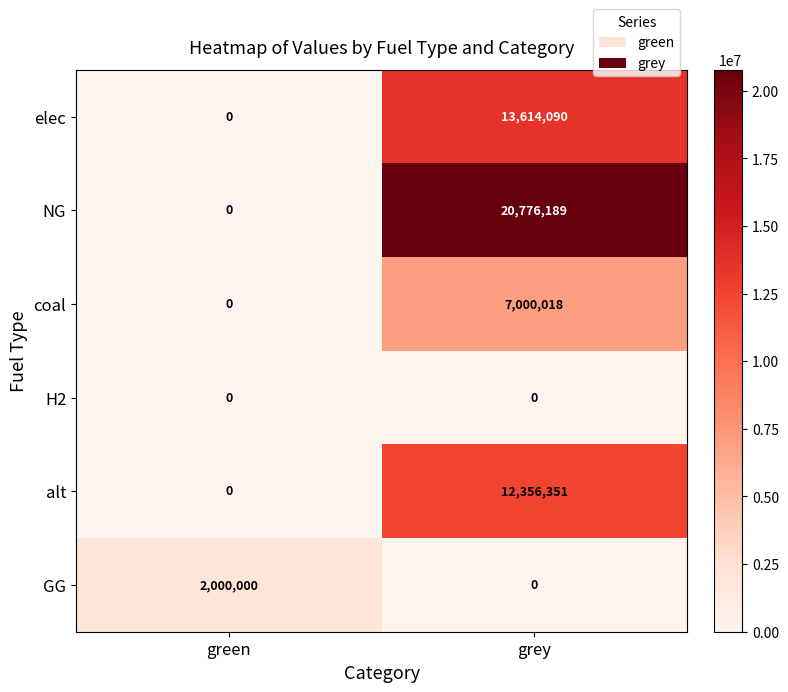

Which series has the largest range (max minus min)?

NG